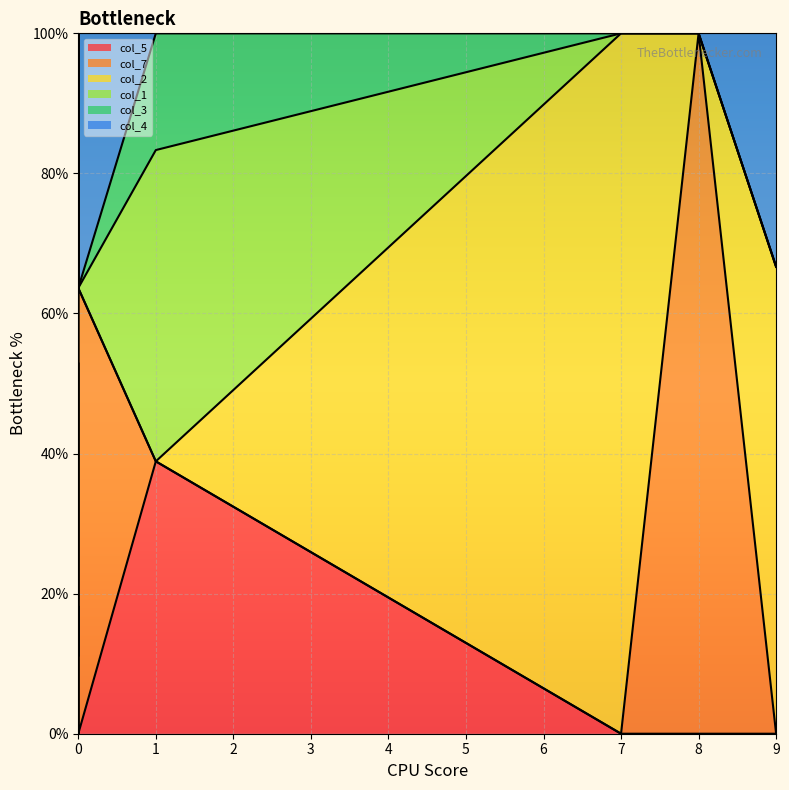

Is it true that col_3 equals 1 at 1?

False